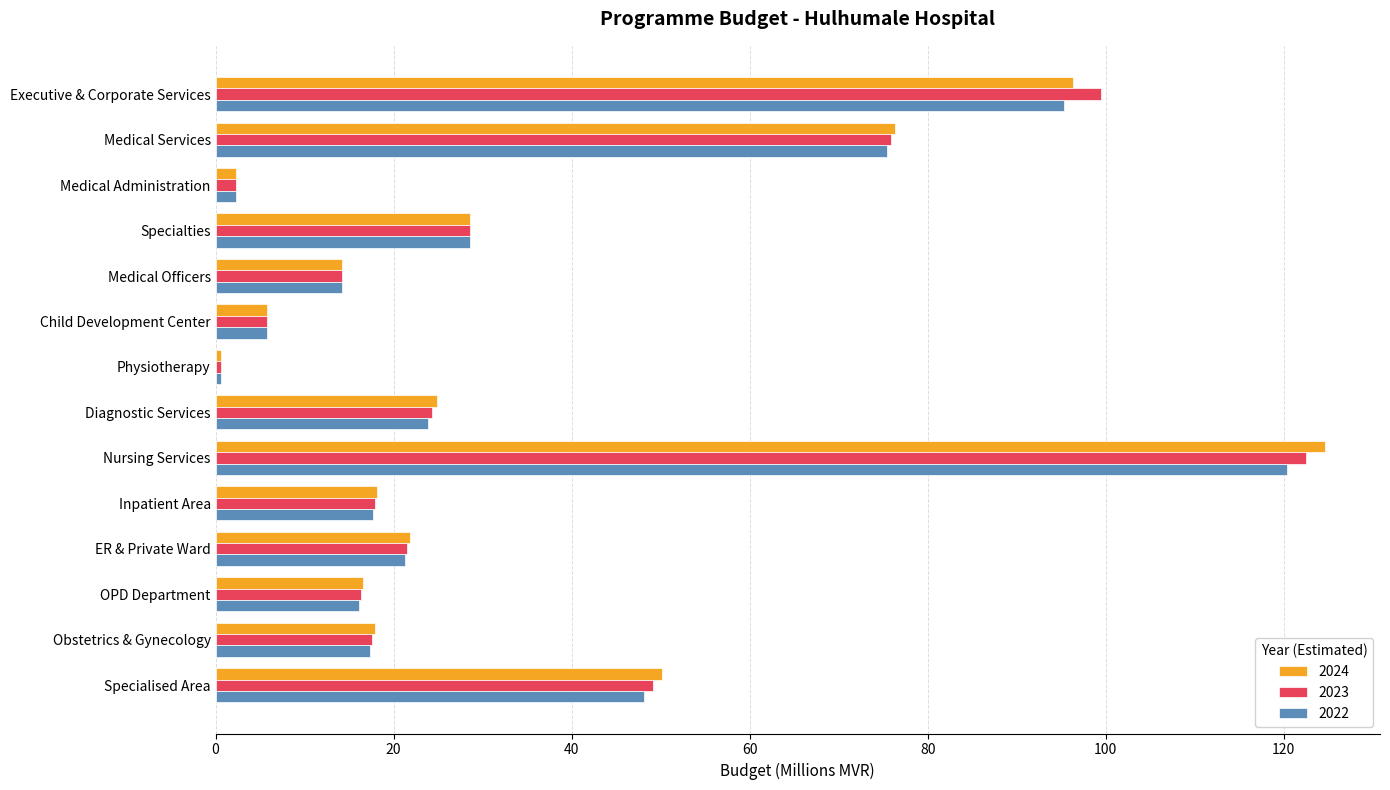

What is the sum of all 2022 values?

486.8